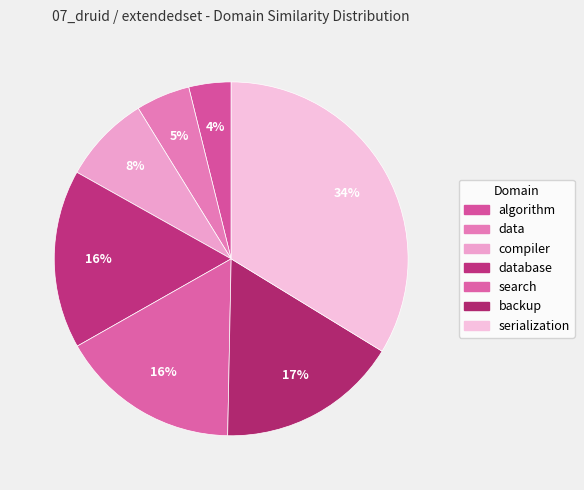

Count the number of slices in the pie.

7